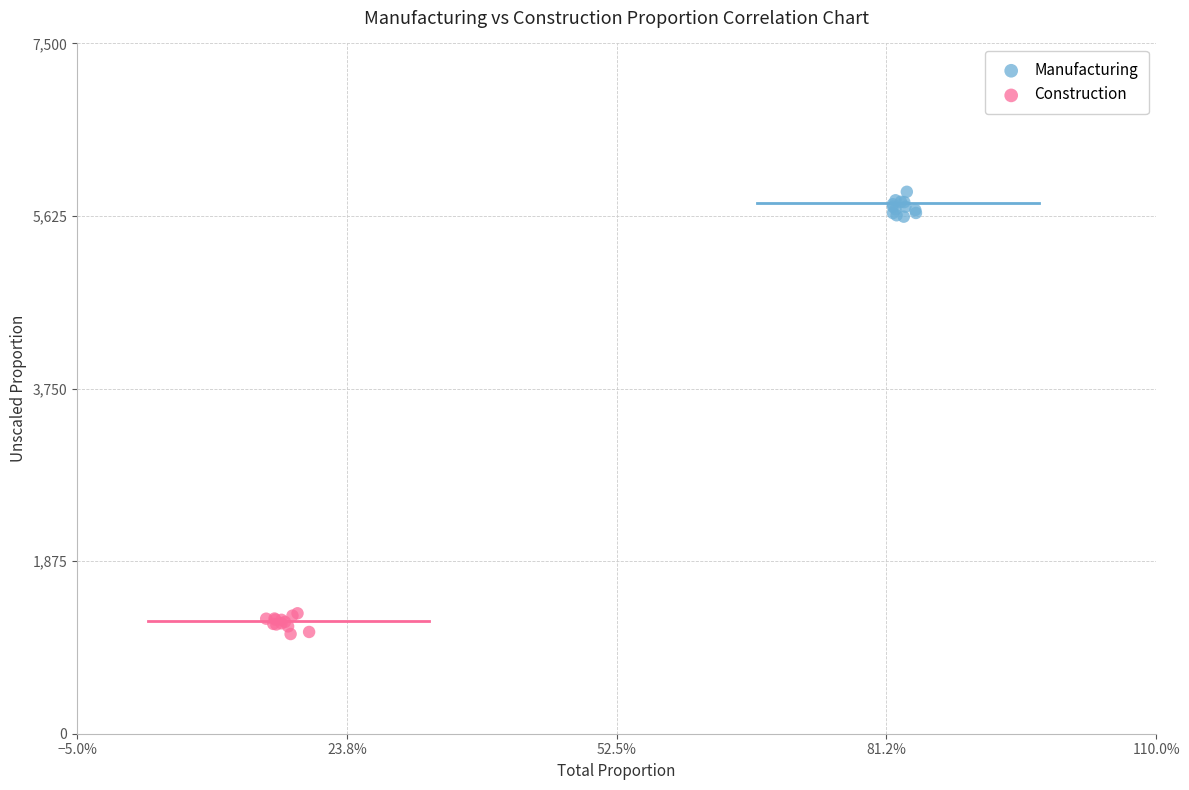

Which series reaches the minimum Y coordinate?

Construction